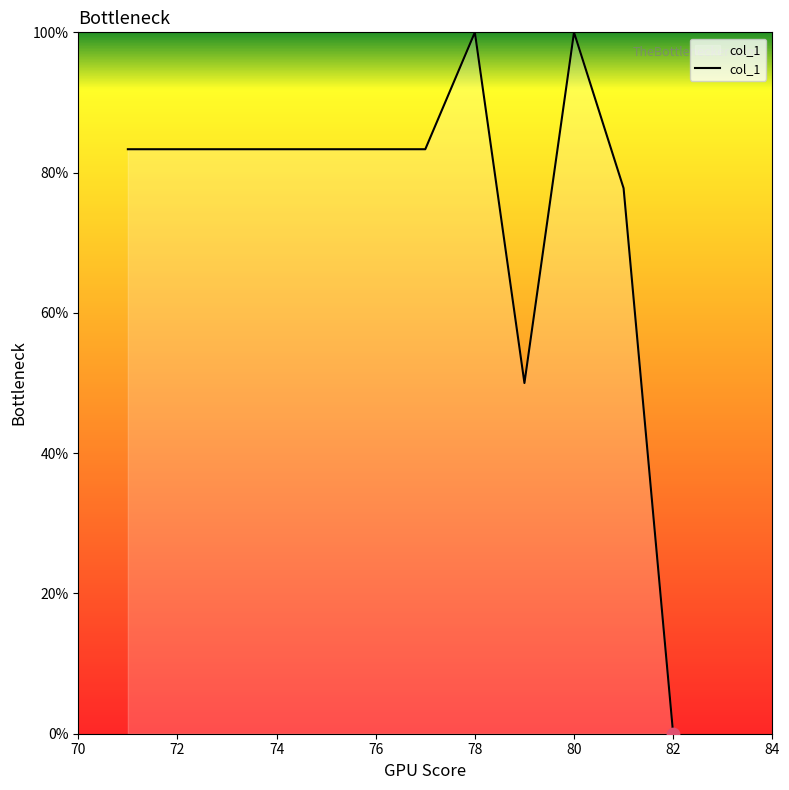

What is the greatest value displayed?

100.0